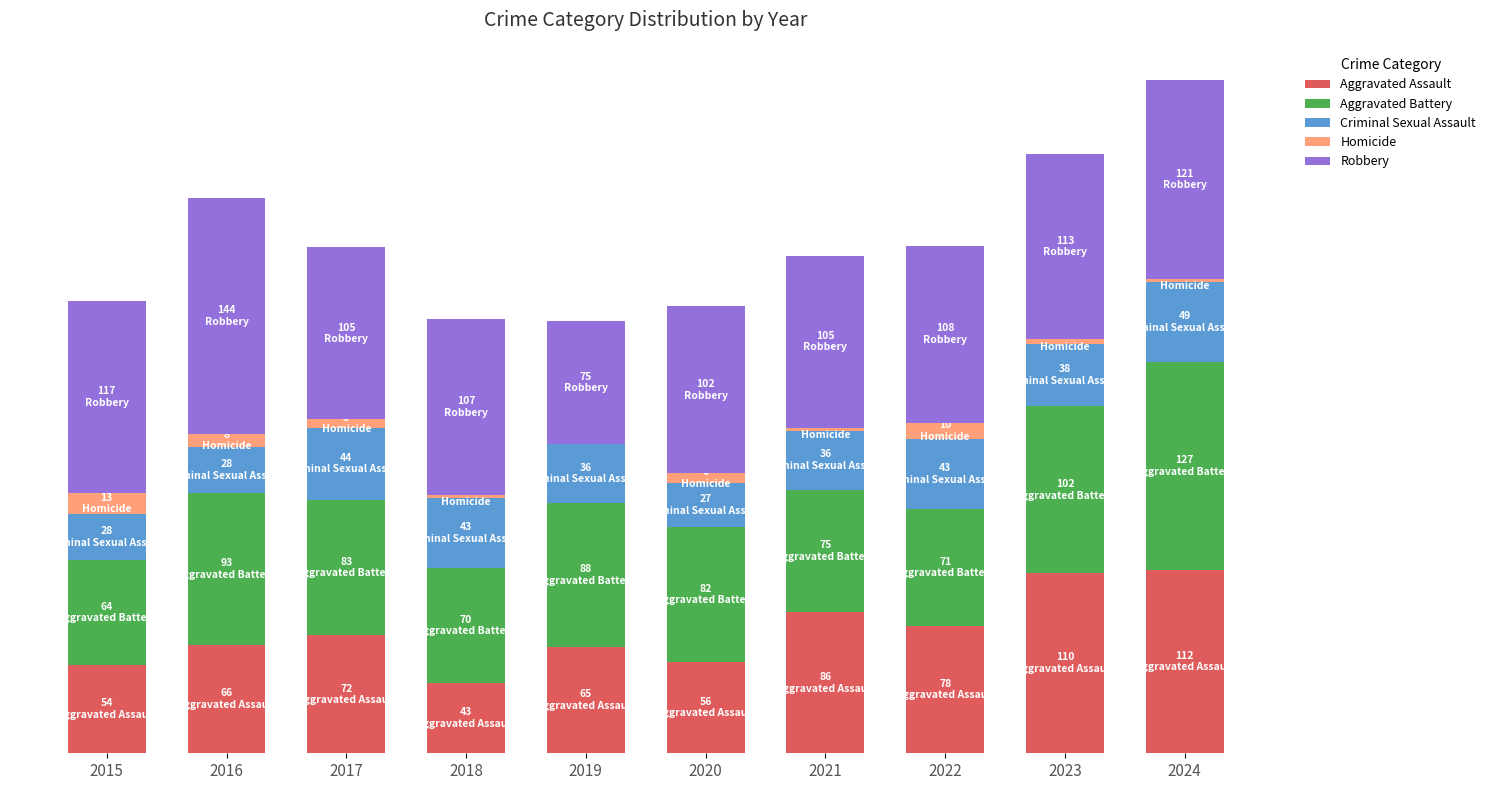

What are all the series names shown in the legend?

Aggravated Assault, Aggravated Battery, Criminal Sexual Assault, Homicide, Robbery